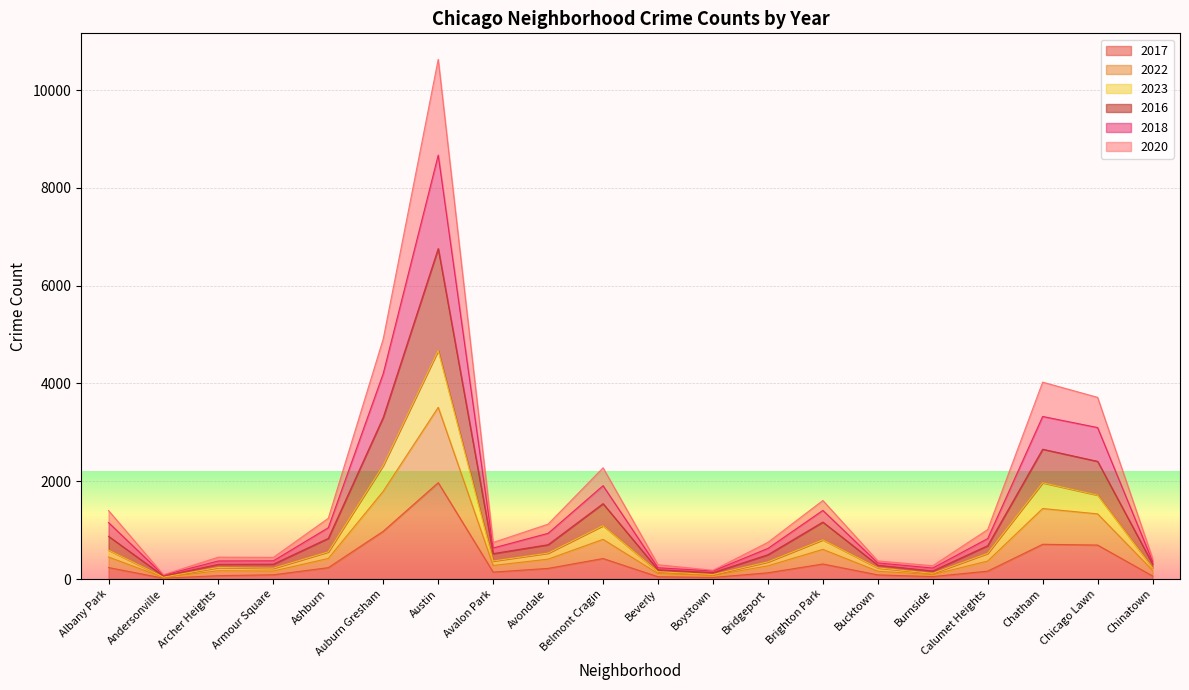

True or false: 2020 and 2017 intersect in this chart.

False